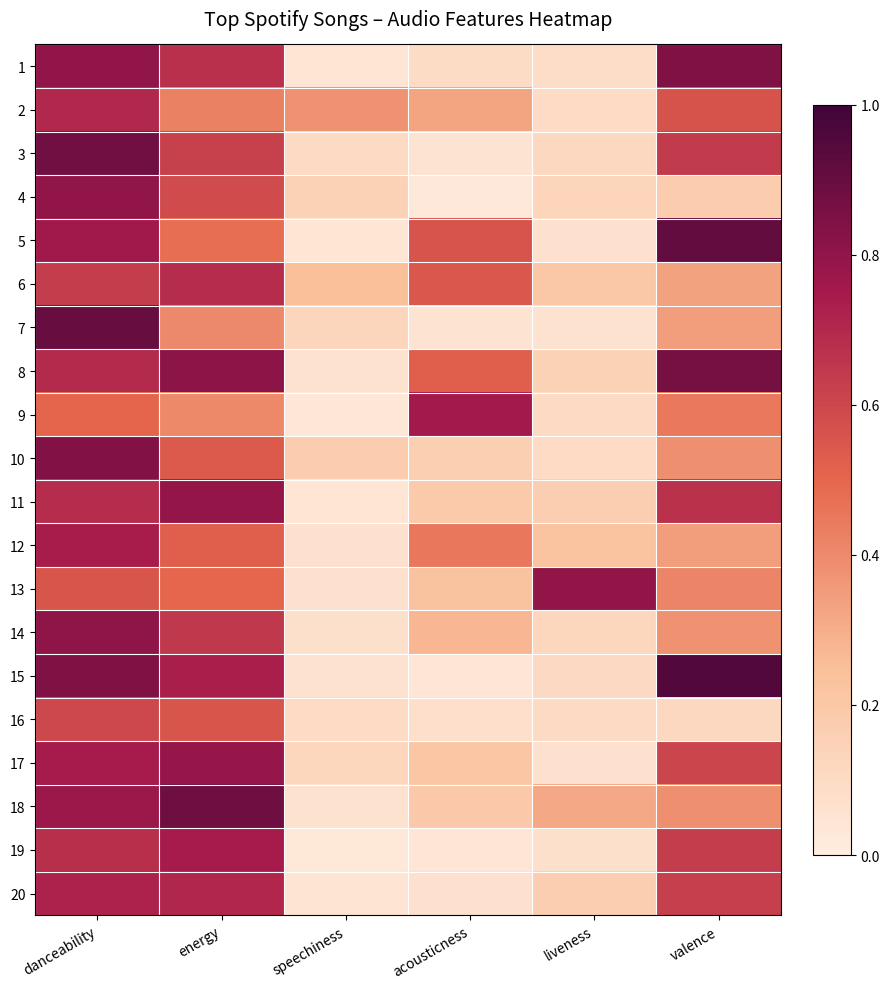

What is the spread (max minus min) of values at valence?

0.8